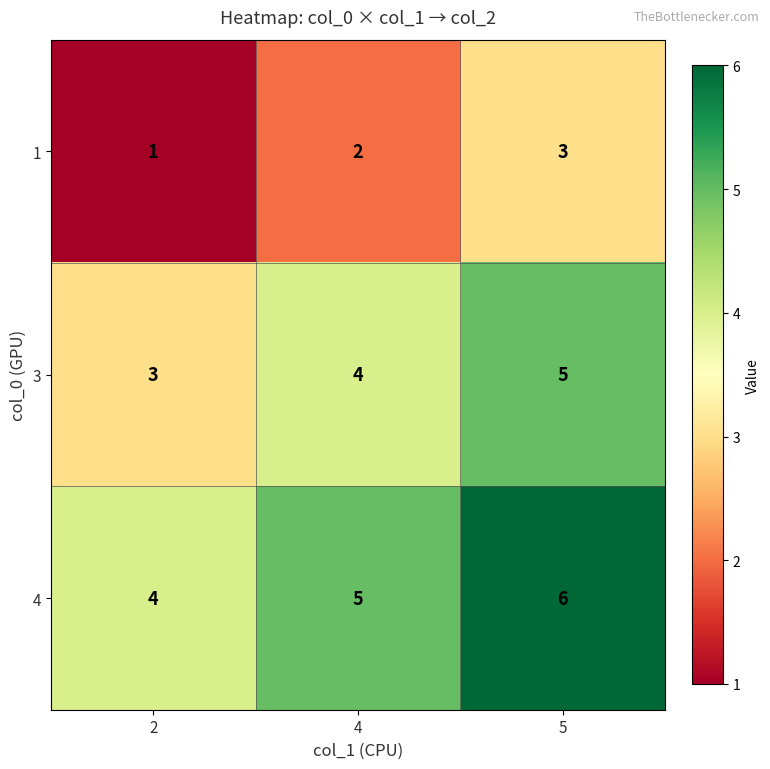

What is the sum of the 3 values at 2 and 4?

7